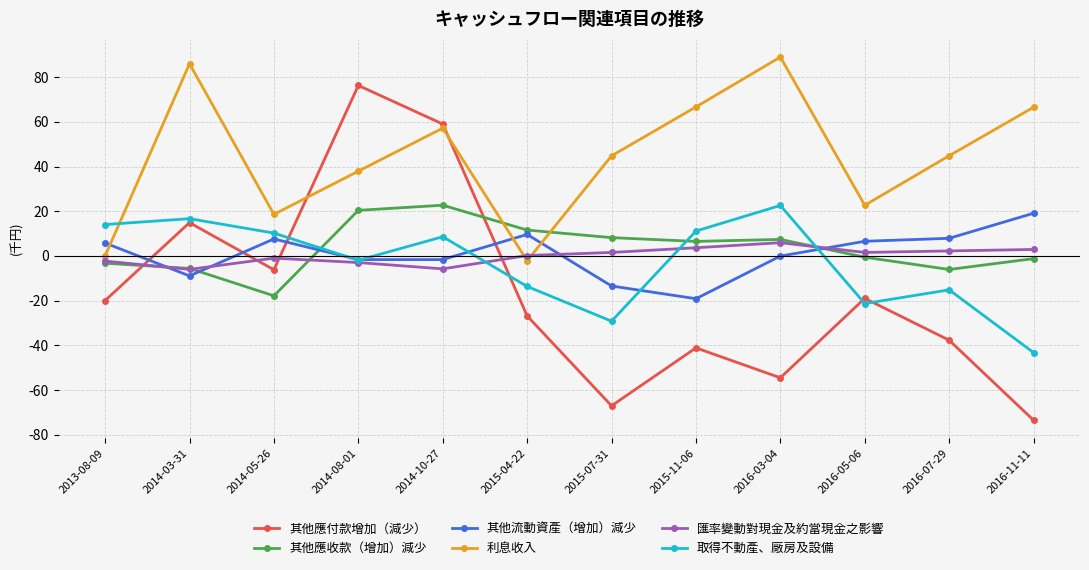

What are all the series names shown in the legend?

其他應付款增加（減少）, 其他應收款（增加）減少, 其他流動資產（增加）減少, 利息收入, 匯率變動對現金及約當現金之影響, 取得不動產、廠房及設備